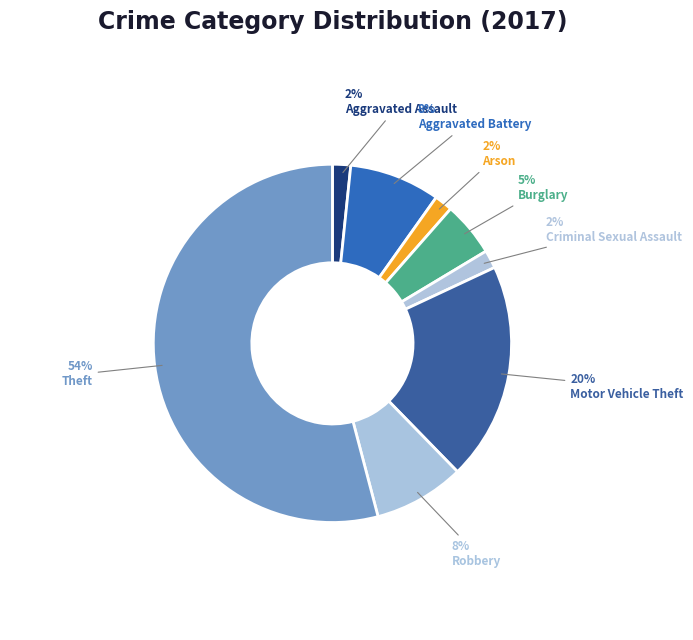

How many slices are in this pie chart?

8